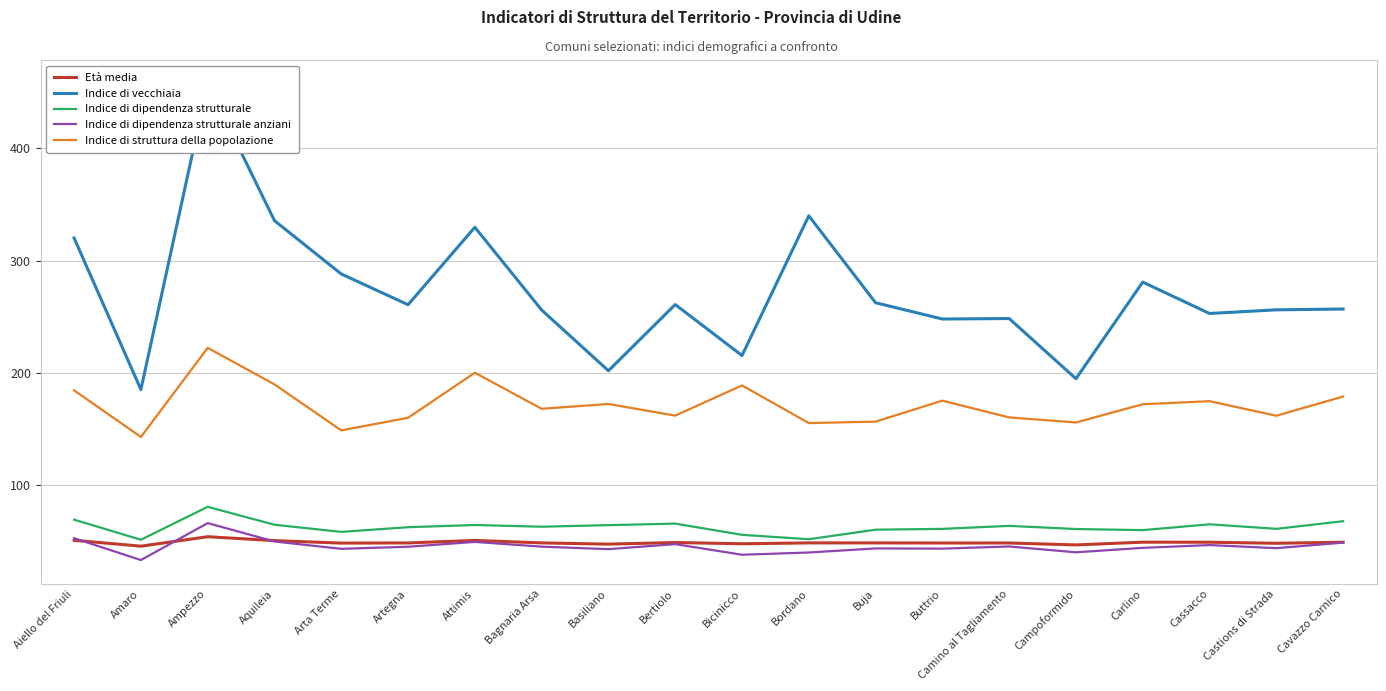

The value of Indice di dipendenza strutturale anziani at Ampezzo is 18.3. True or false?

False